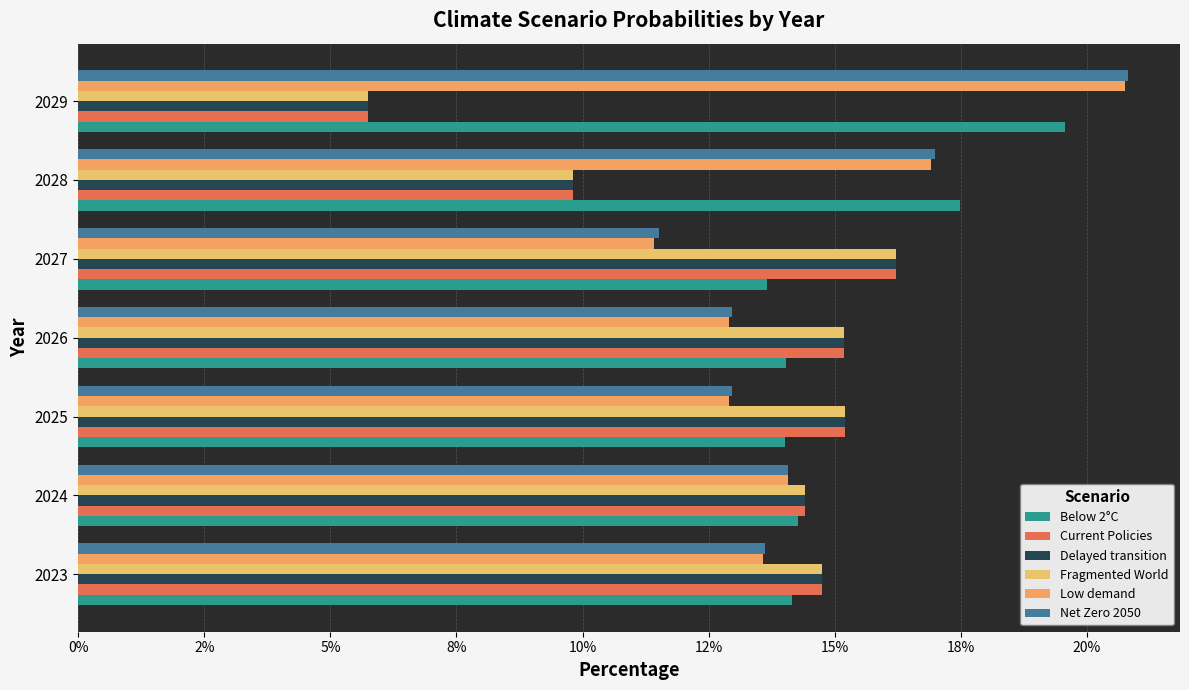

At how many categories does at least one series exceed 0?

7